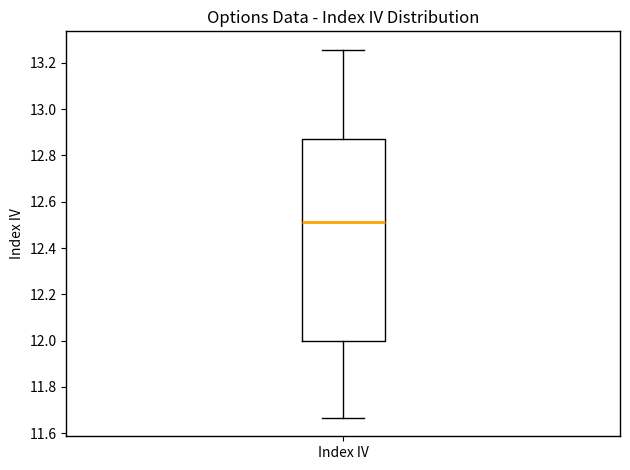

Transcribe this box plot: give where the median line is, the range the box spans, and where the two whiskers end, as read against the y-axis. The values are not printed on the chart, so give them approximately, as read against the axis.

median 12.52, box 12.00 to 12.86, whiskers 11.66 to 13.26